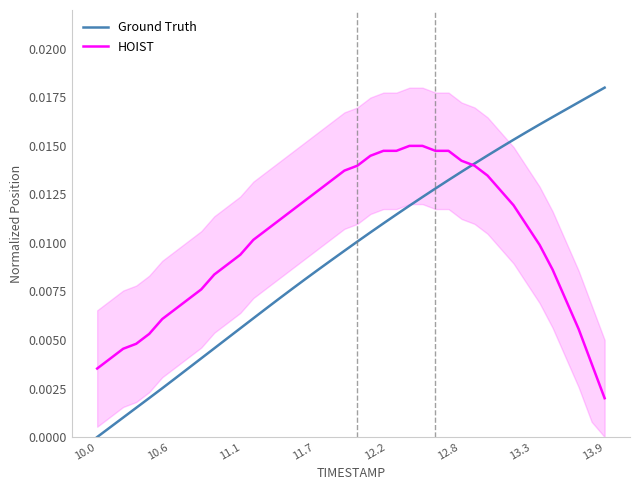

At which label does Ground Truth reach its minimum?

10.0